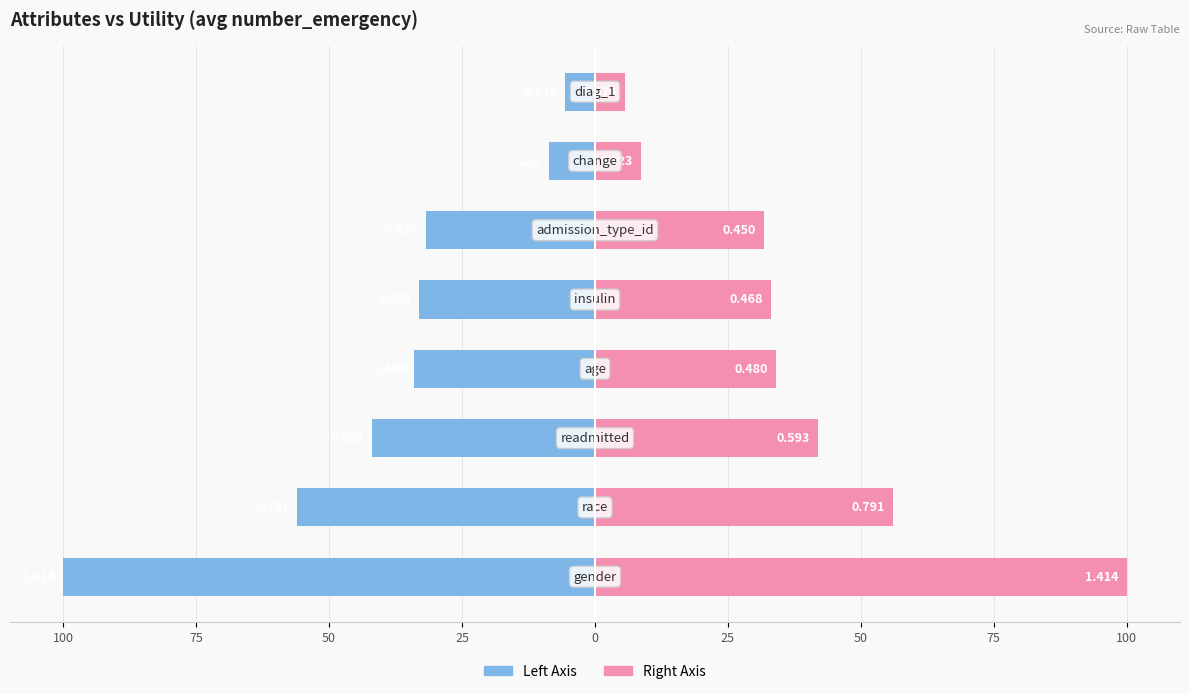

At how many categories does at least one series exceed -26?

8